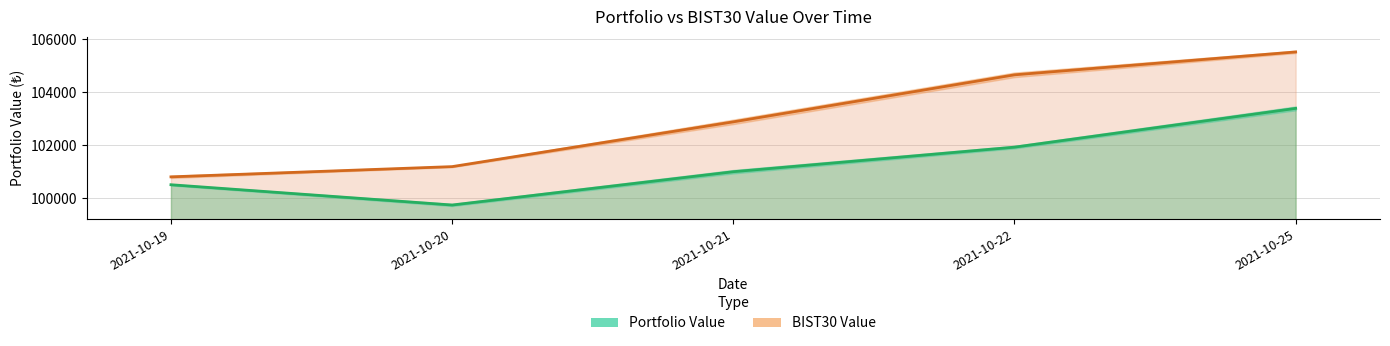

What are all the series names shown in the legend?

Portfolio Value, BIST30 Value